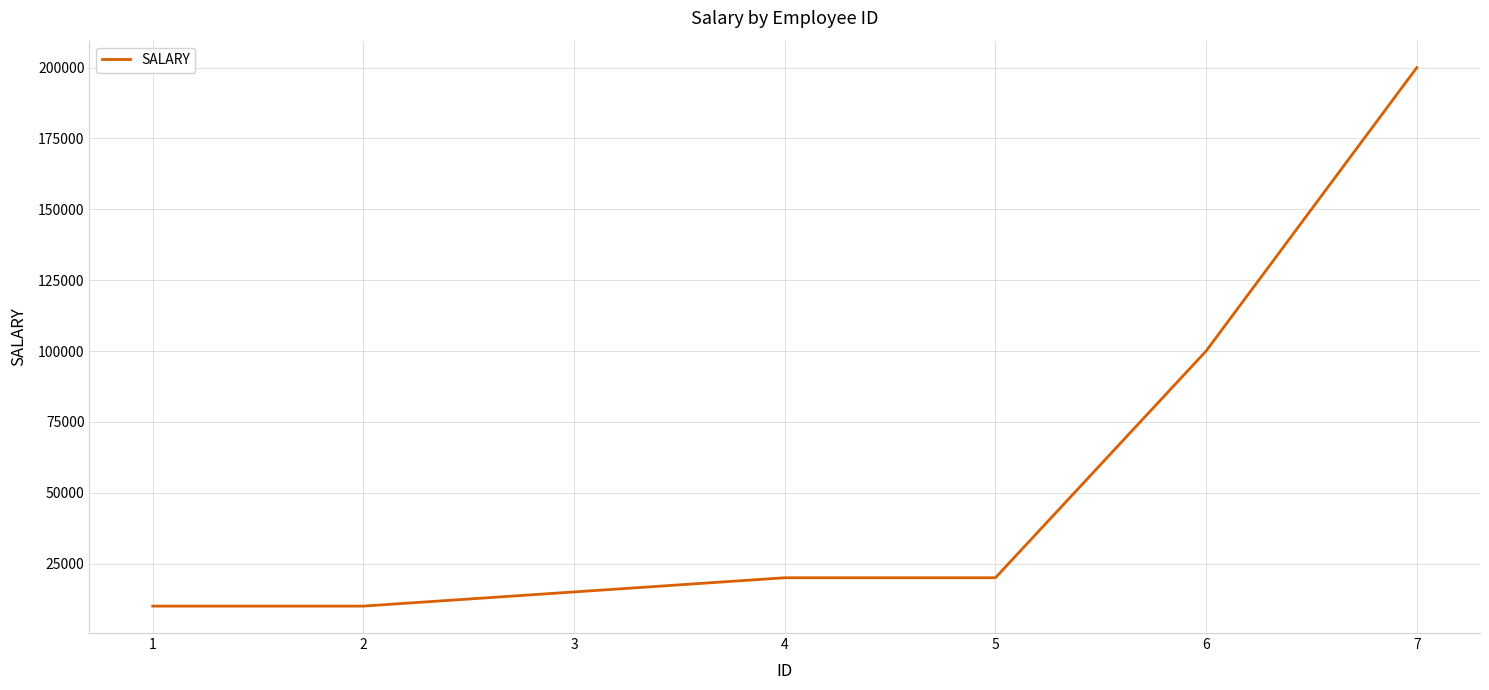

Reading left to right, list all the values displayed in this chart.

10000	10000	15000	20000	20000	100000	200000